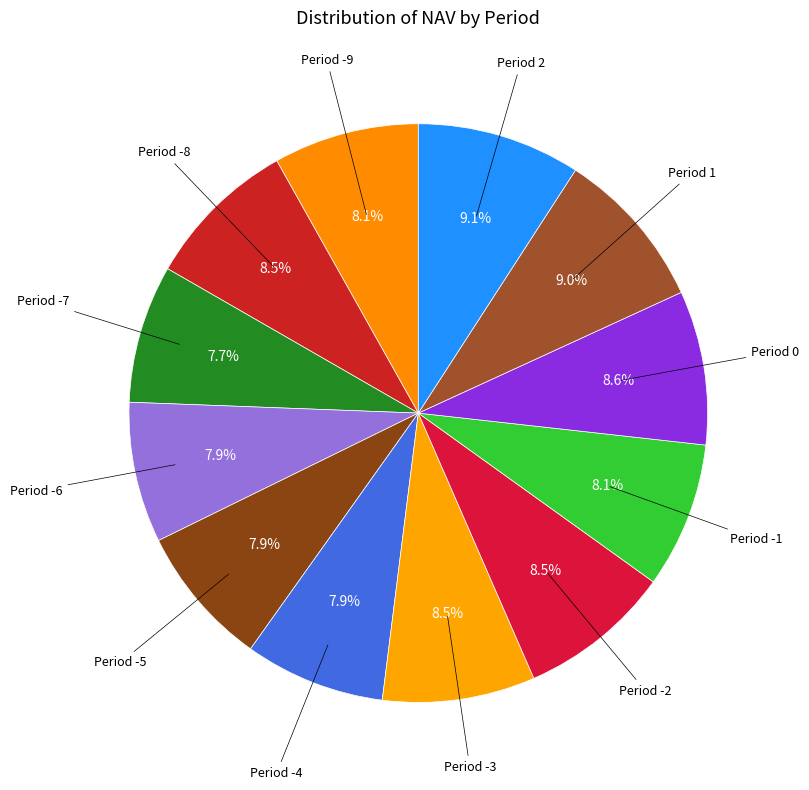

How many segments does this pie chart have?

12